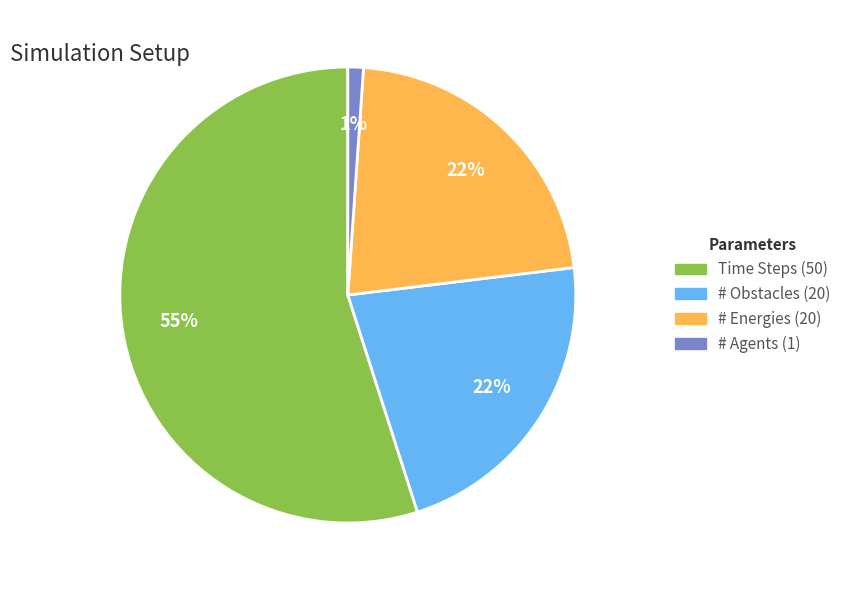

Is there any slice that represents more than half of the pie?

Yes